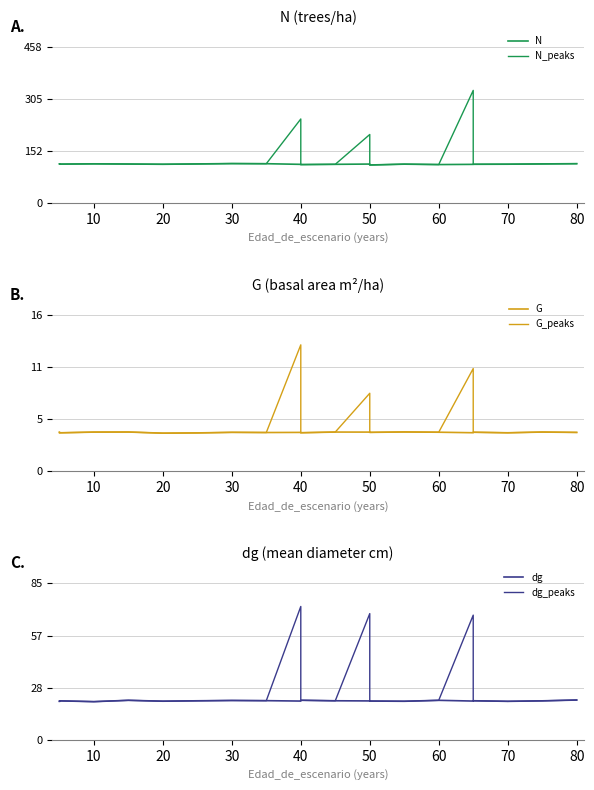

How many interior local peaks does the dg_peaks series have?

6